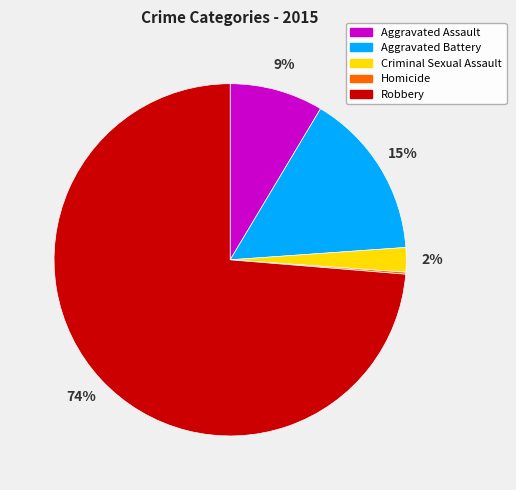

Which slice represents more than half of the pie?

Robbery